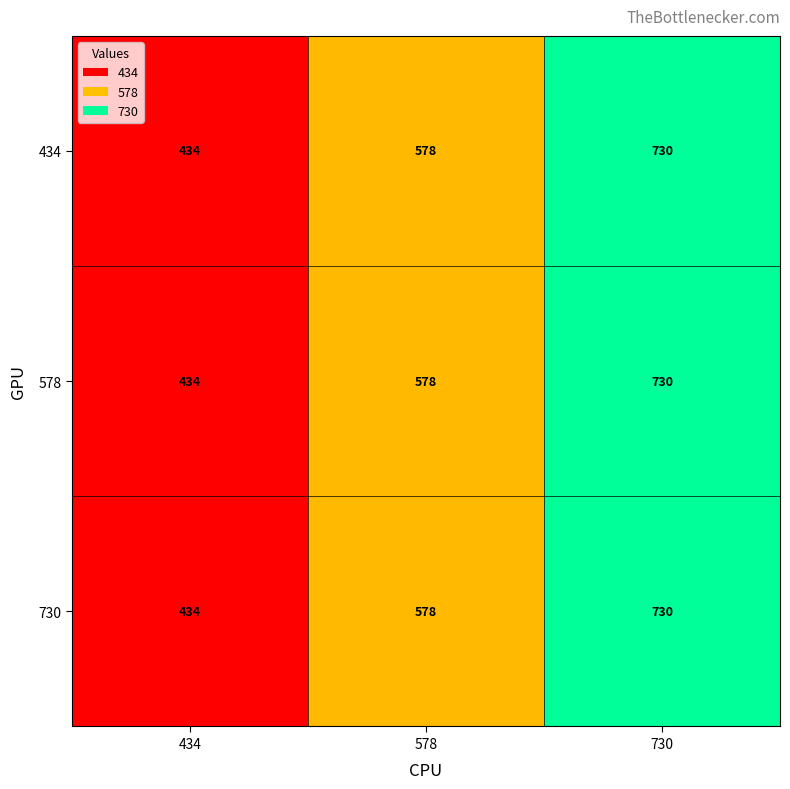

At which label is 434 closest to 582?

578